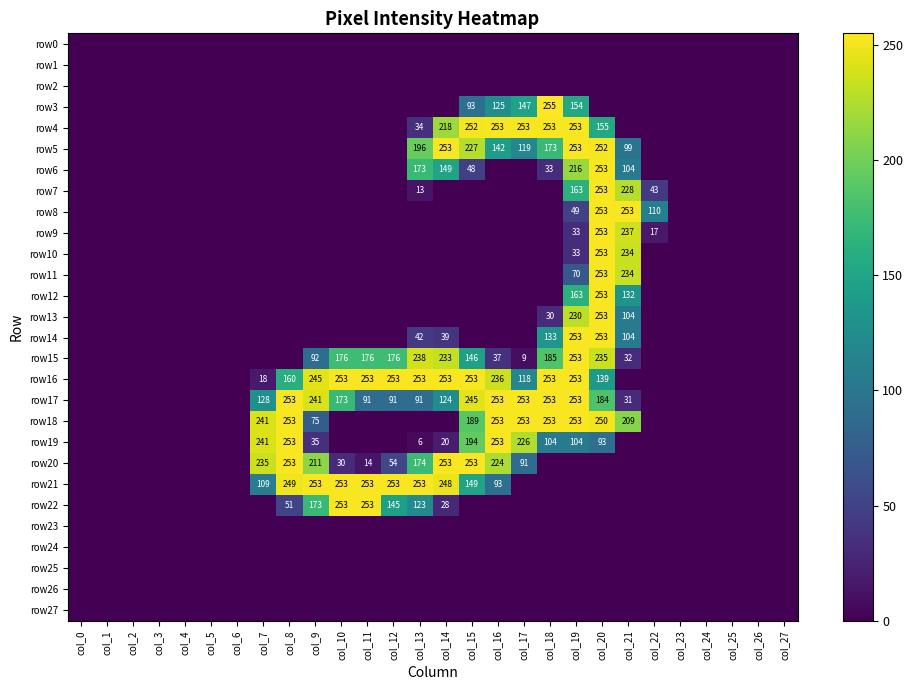

Is it true that row20 equals 29 at col_12?

False